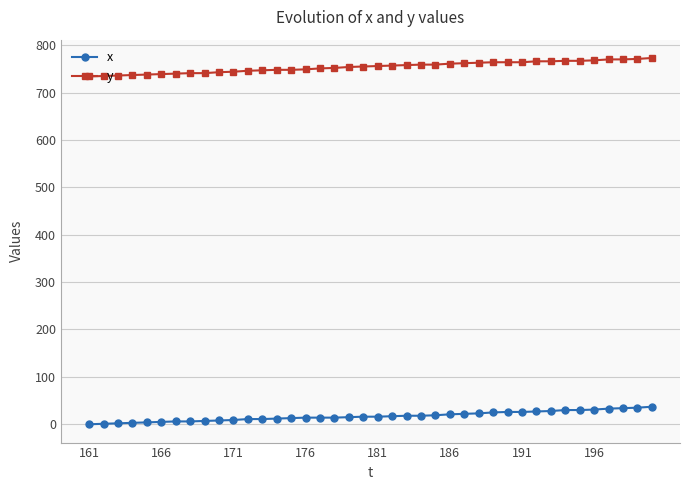

List the series in order of their overall mean, lowest first.

x, y